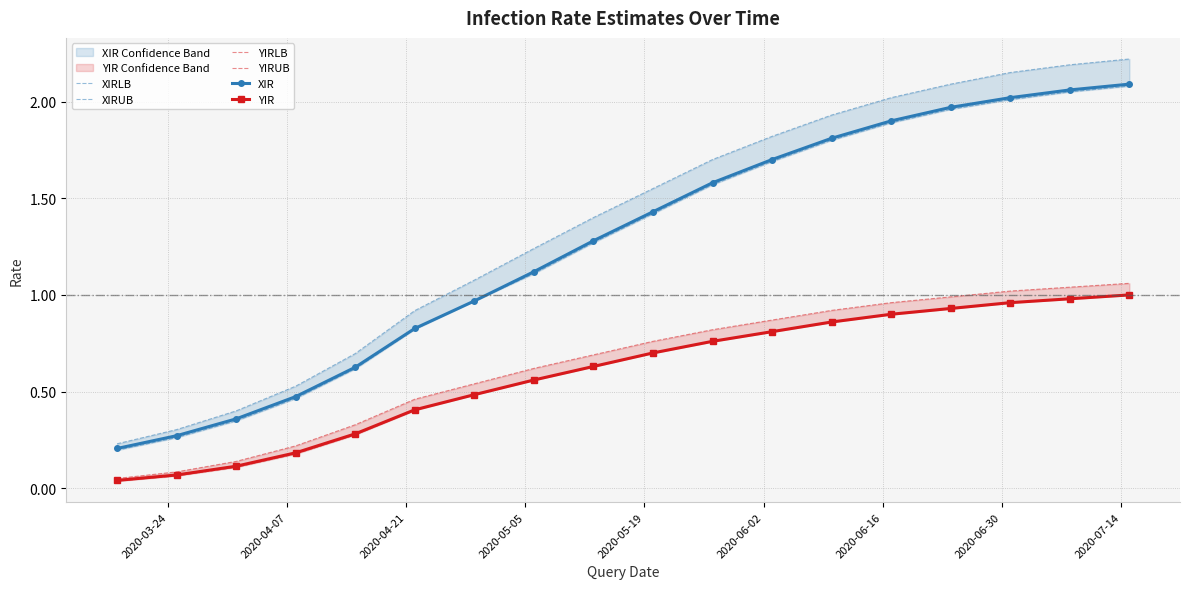

True or false: YIR and XIR cross at least once.

False